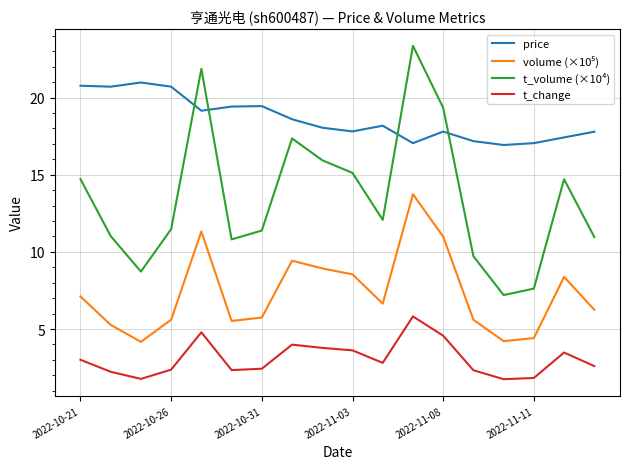

Which series has the largest total across all categories?

price